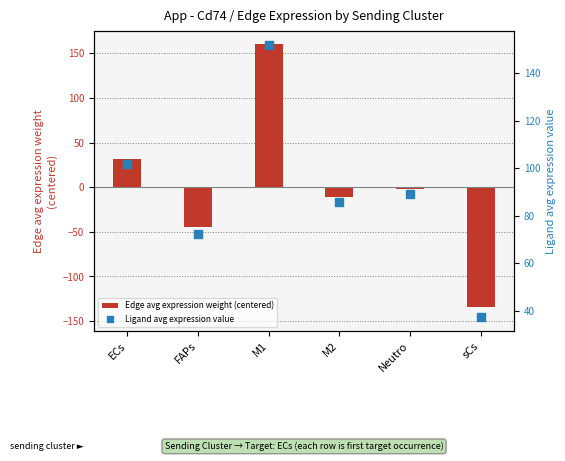

Which series has the largest total across all categories?

Ligand avg expression value